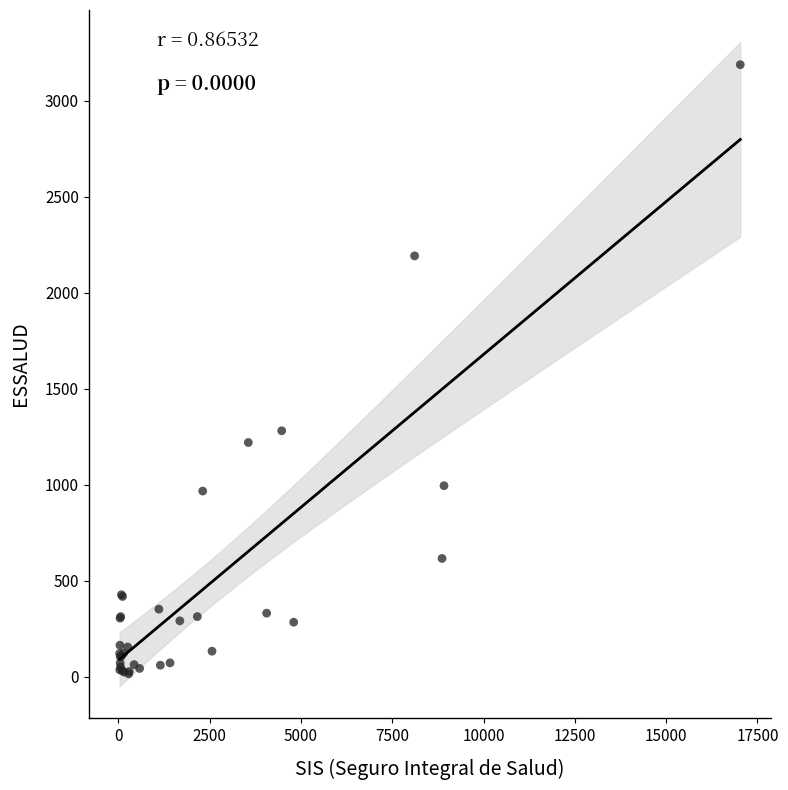

What Y value in the scatter plot is closest to 1602?

1282